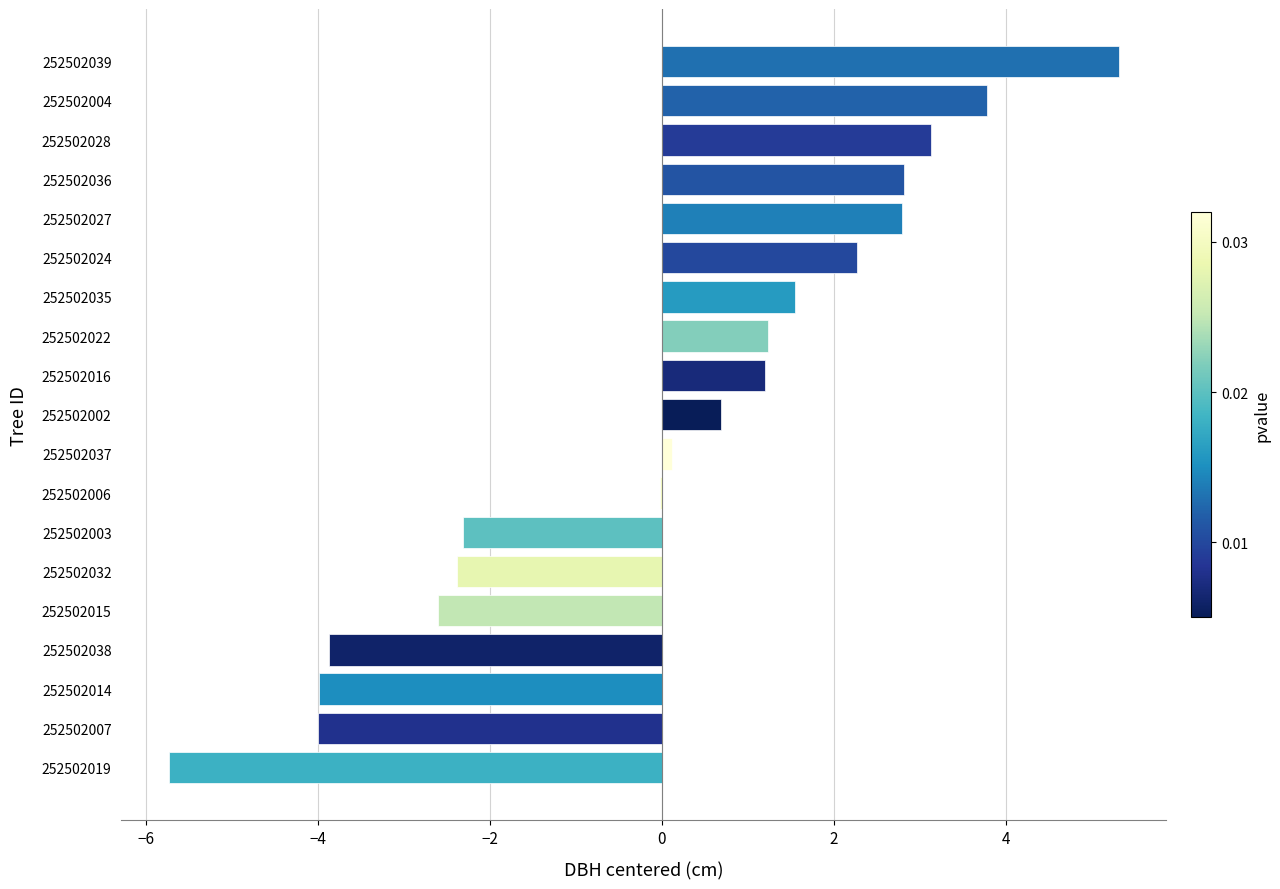

How many data points does each series have?

19